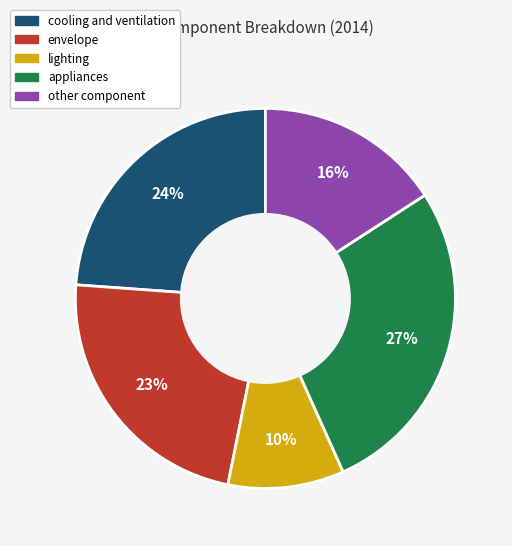

Is it true that envelope is 23% of the pie?

True